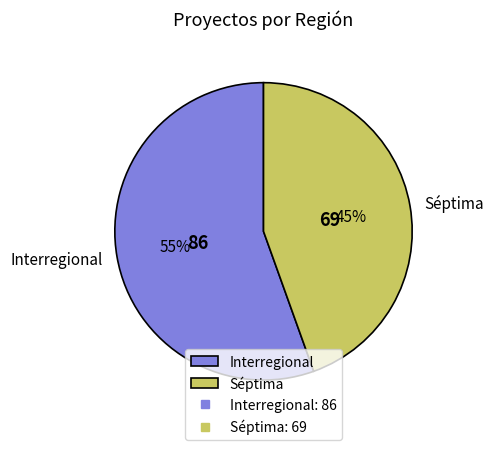

What is the ratio of the value at Séptima to the value at Interregional?

0.8